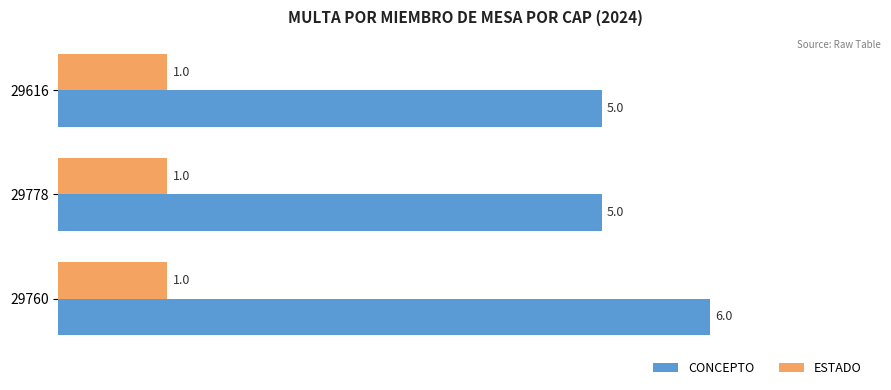

How many series are shown in this chart?

2